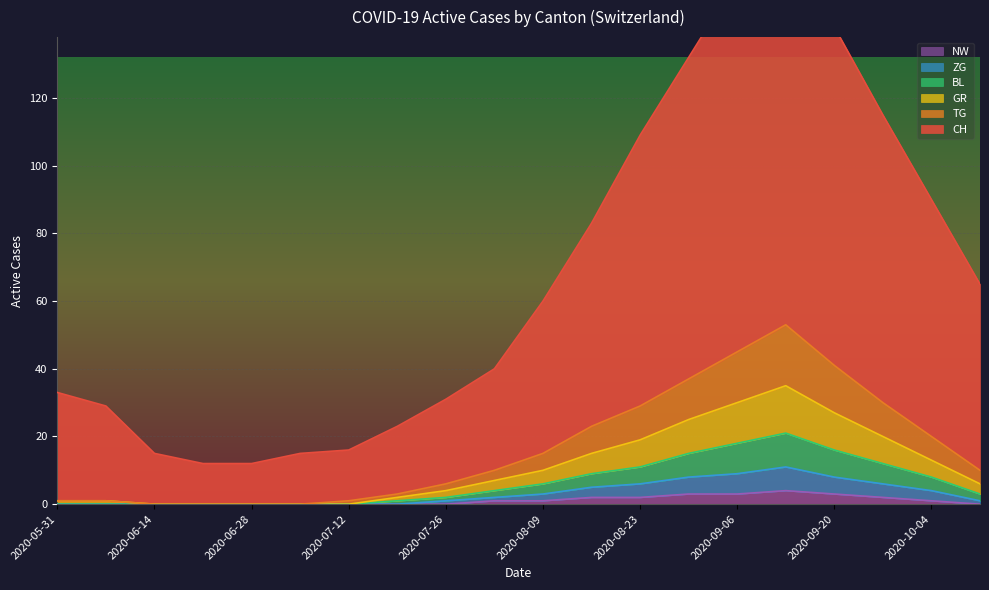

Which series has the largest range (max minus min)?

CH